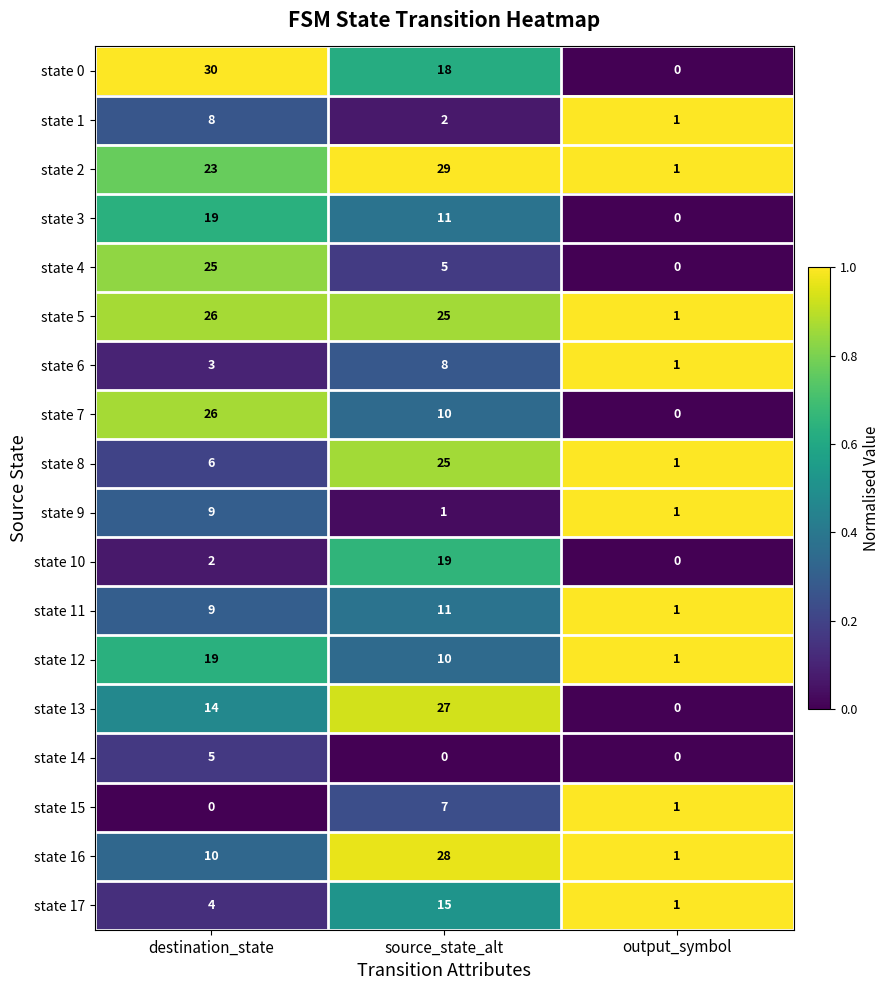

How many data points in state 14 are above 0?

1